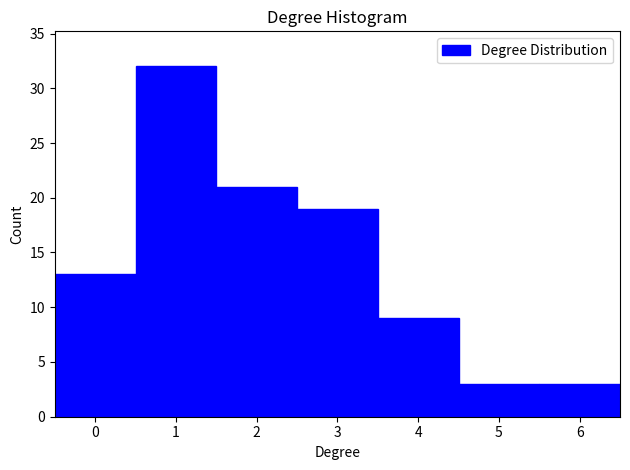

Reading left to right, transcribe this chart: for each bar, give the range it covers on the x-axis and its height. The values are not printed on the chart, so give them approximately, as read against the axis.

-0.5 to 0.5: 13
0.5 to 1.5: 32
1.5 to 2.5: 21
2.5 to 3.5: 19
3.5 to 4.5: 9
4.5 to 5.5: 3
5.5 to 6.5: 3